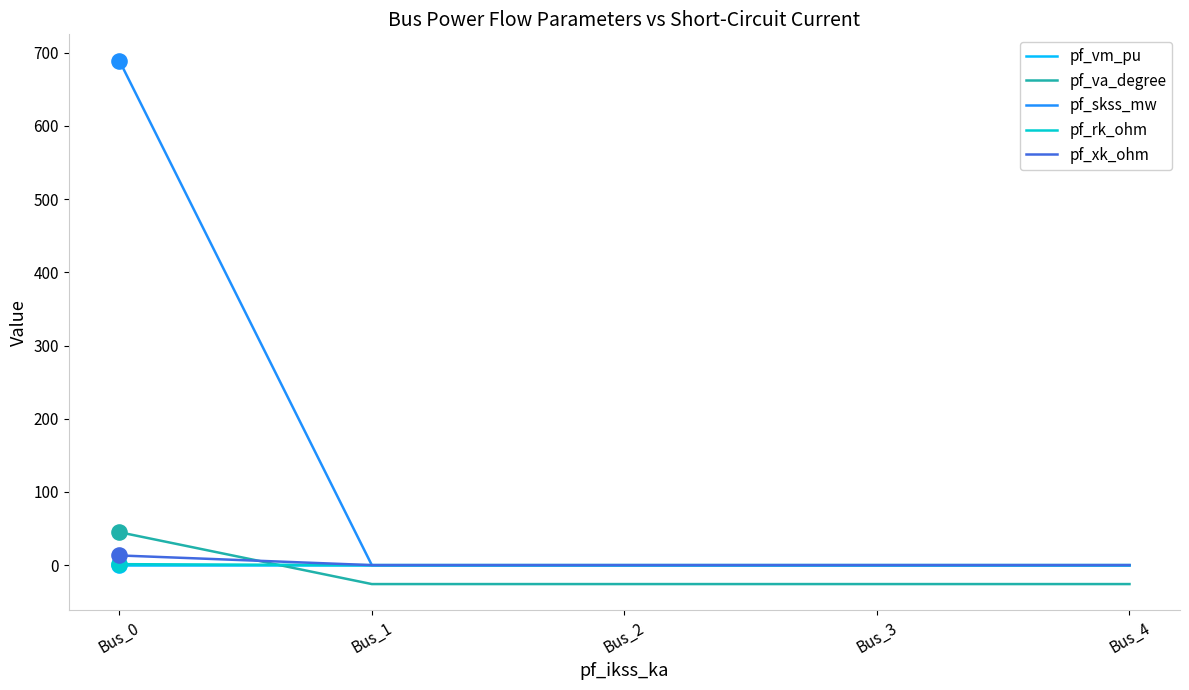

What are all the series names shown in the legend?

pf_vm_pu, pf_va_degree, pf_skss_mw, pf_rk_ohm, pf_xk_ohm